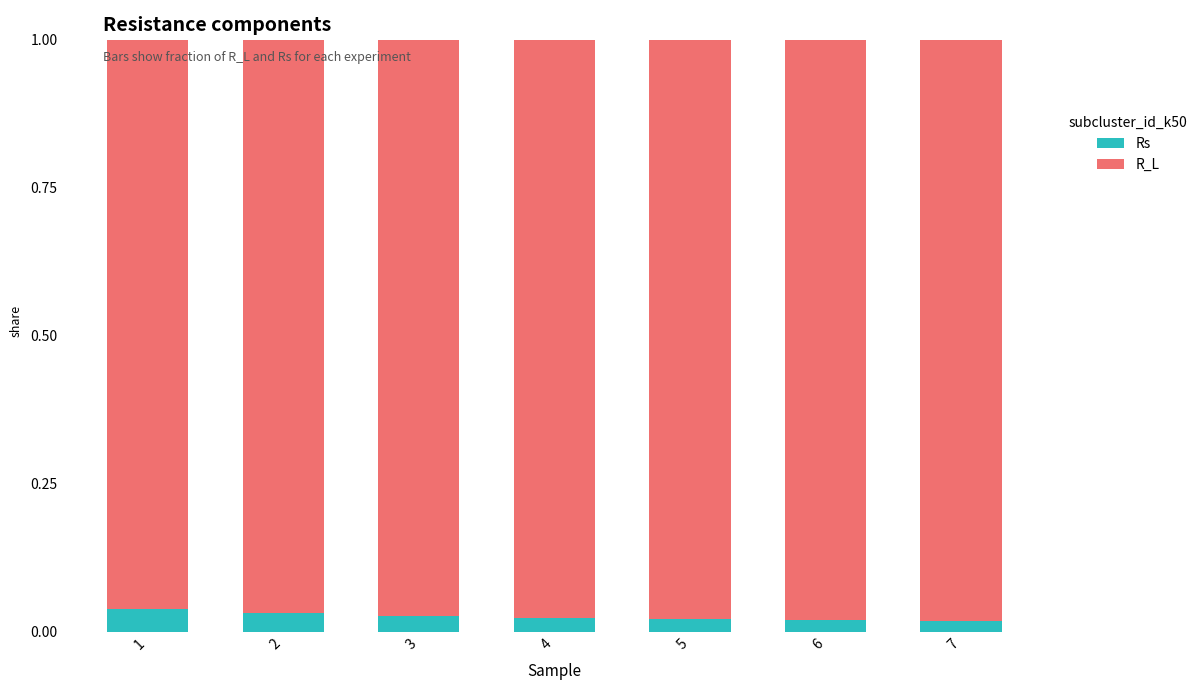

How many Rs values are between 0 and 1?

7